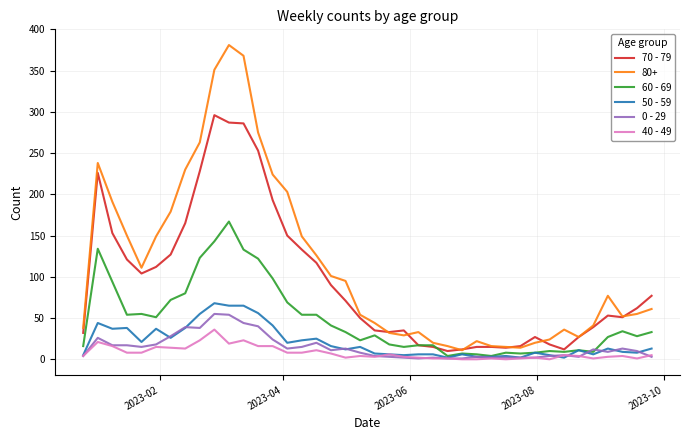

True or false: 80+ and 0 - 29 cross at least once.

False